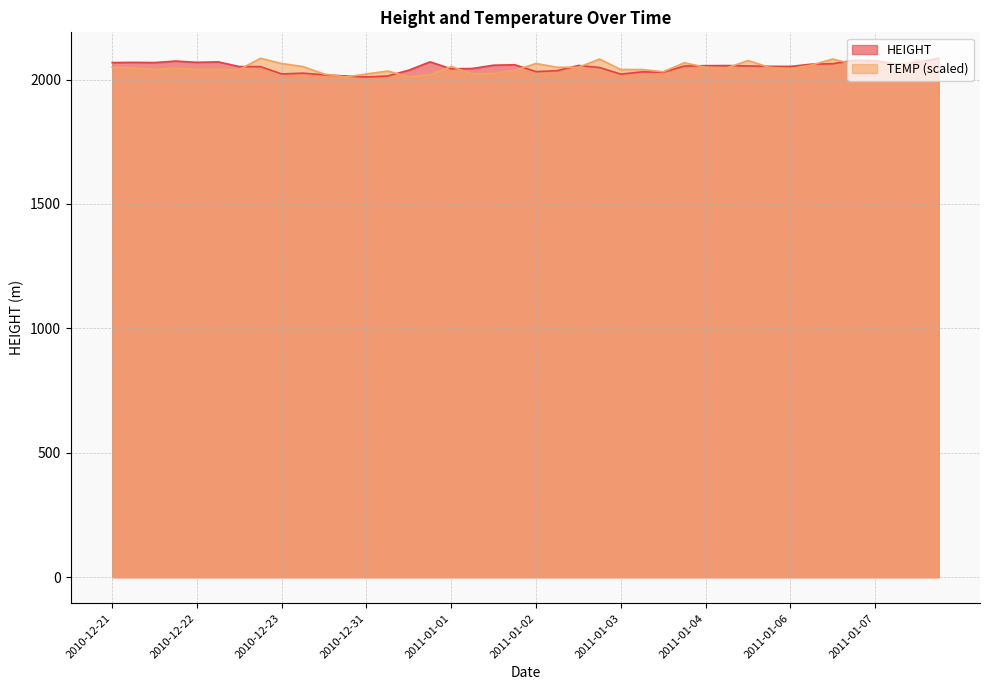

What is the minimum value shown in the chart?

2010.3